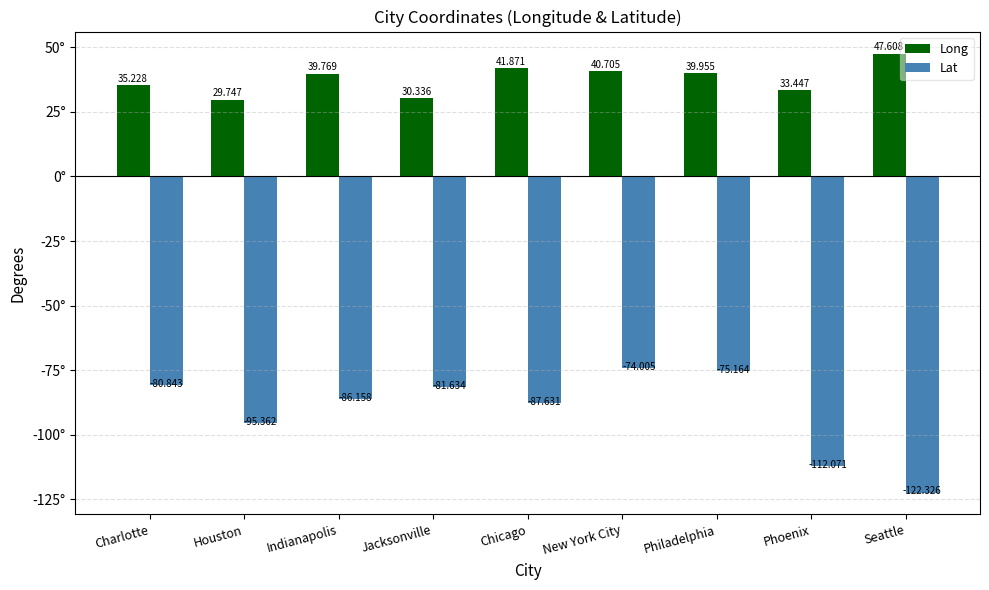

Between Chicago and Phoenix, which series saw the biggest shift?

Lat